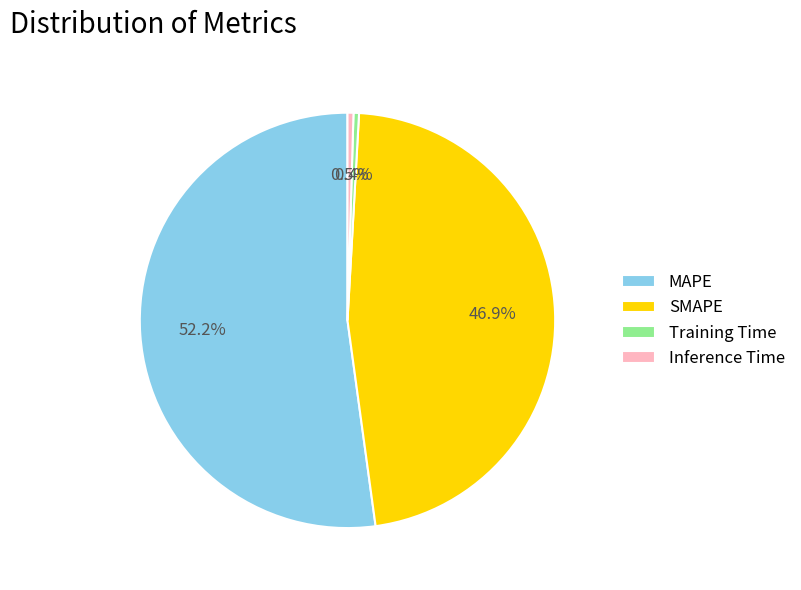

True or false: MAPE accounts for 52% of the total.

True